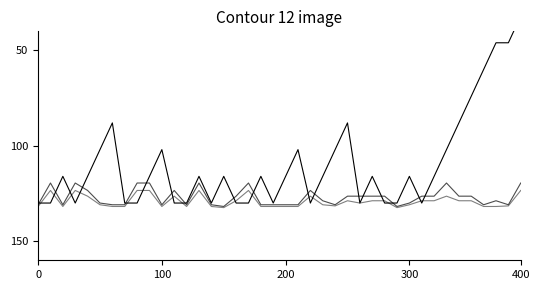

Count the number of categories in the chart.

40